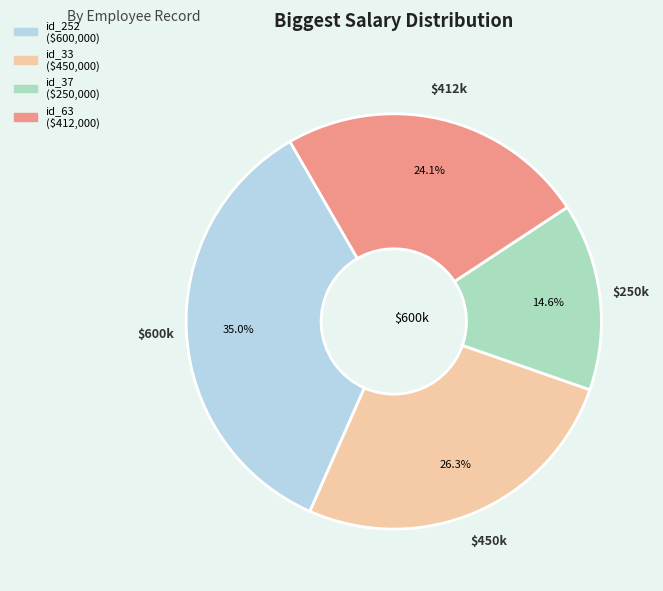

Is there any slice that represents more than half of the pie?

No